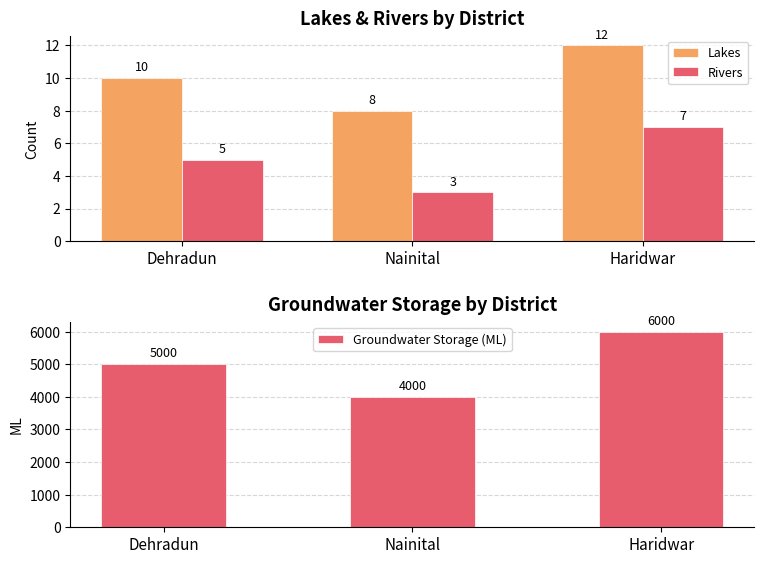

Rank the categories by Rivers value from lowest to highest.

Nainital, Dehradun, Haridwar